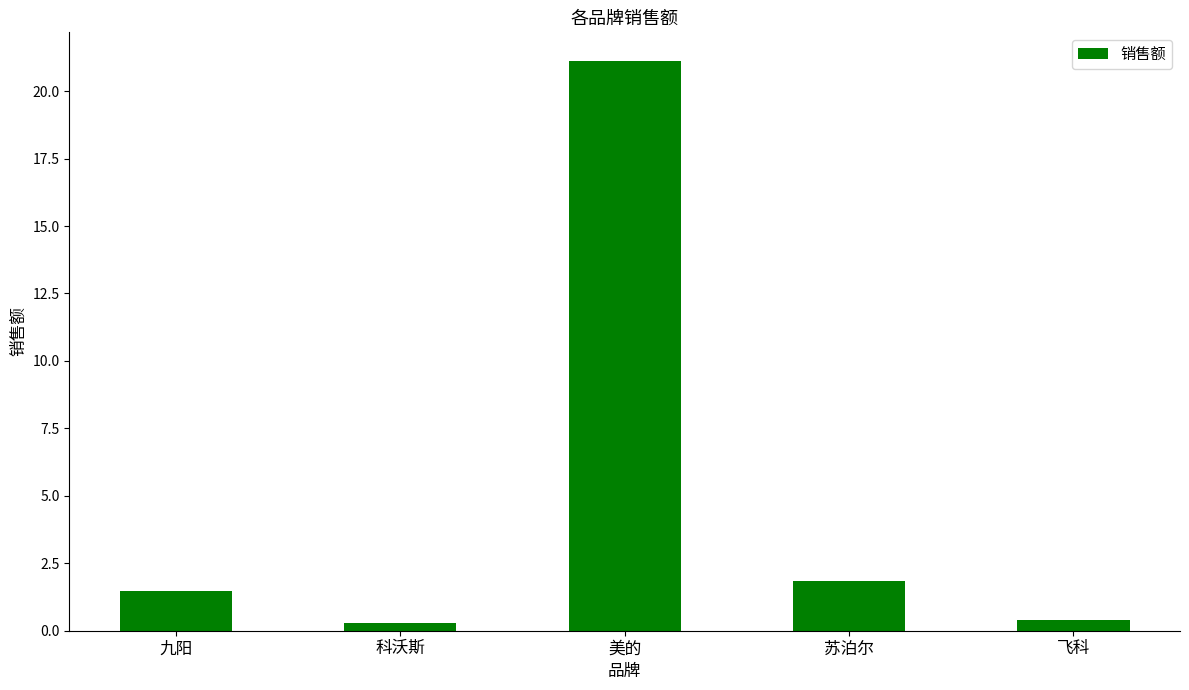

Where is the data nearest to the value 10?

苏泊尔